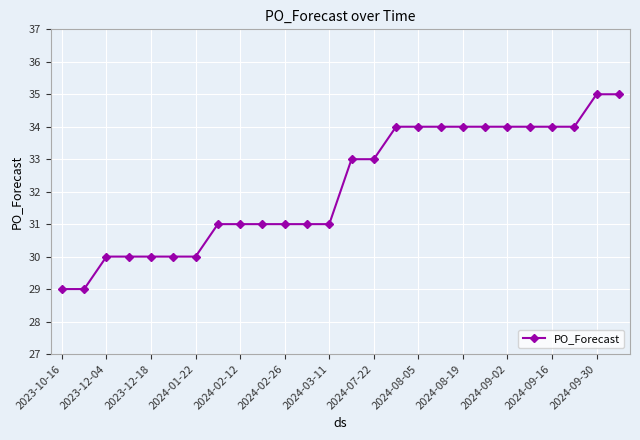

What is the smallest value displayed?

29